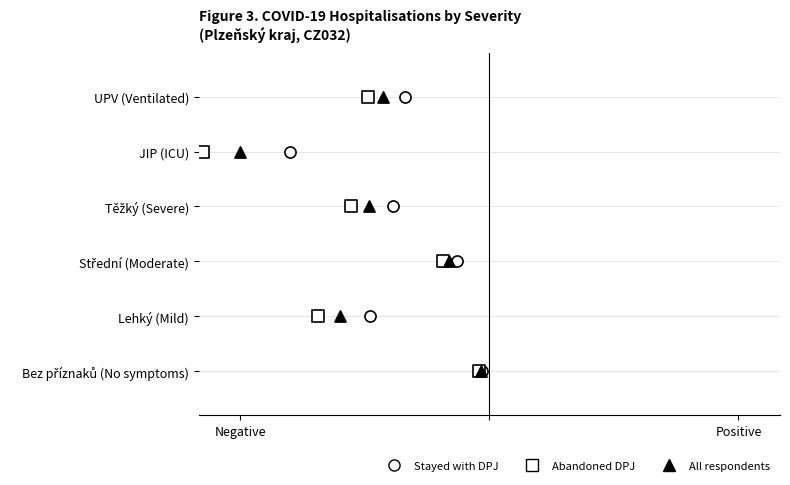

Which series contains the highest Y value?

Stayed with DPJ